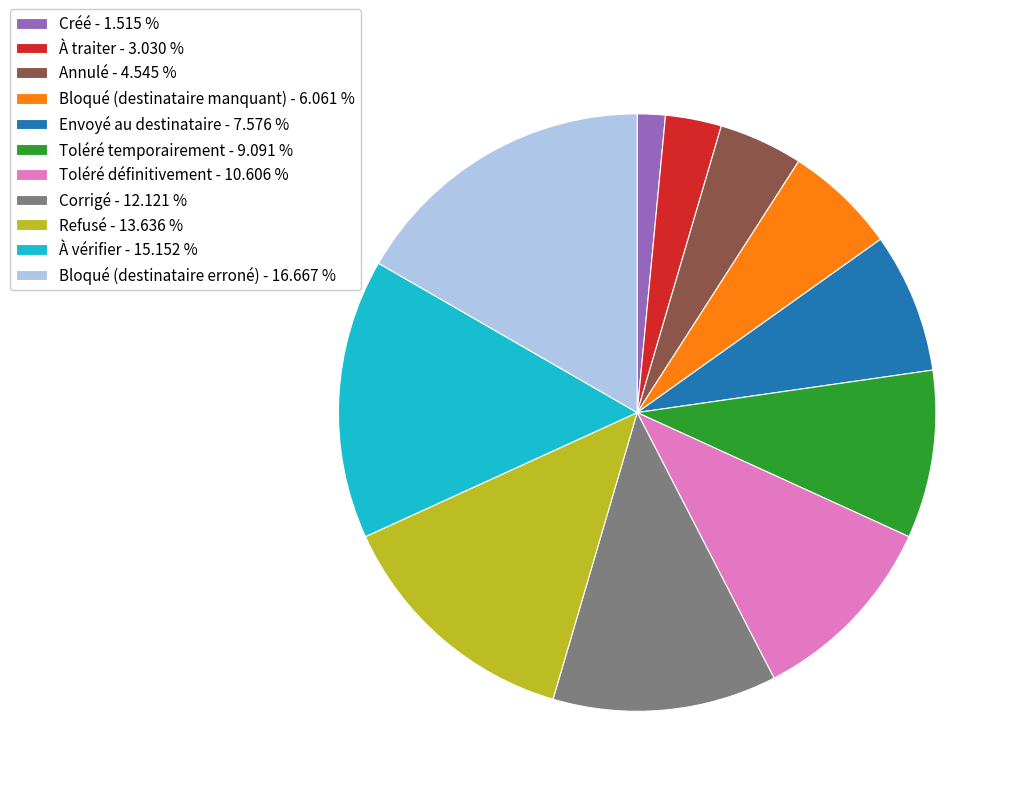

Between Refusé and À traiter, which is larger?

Refusé